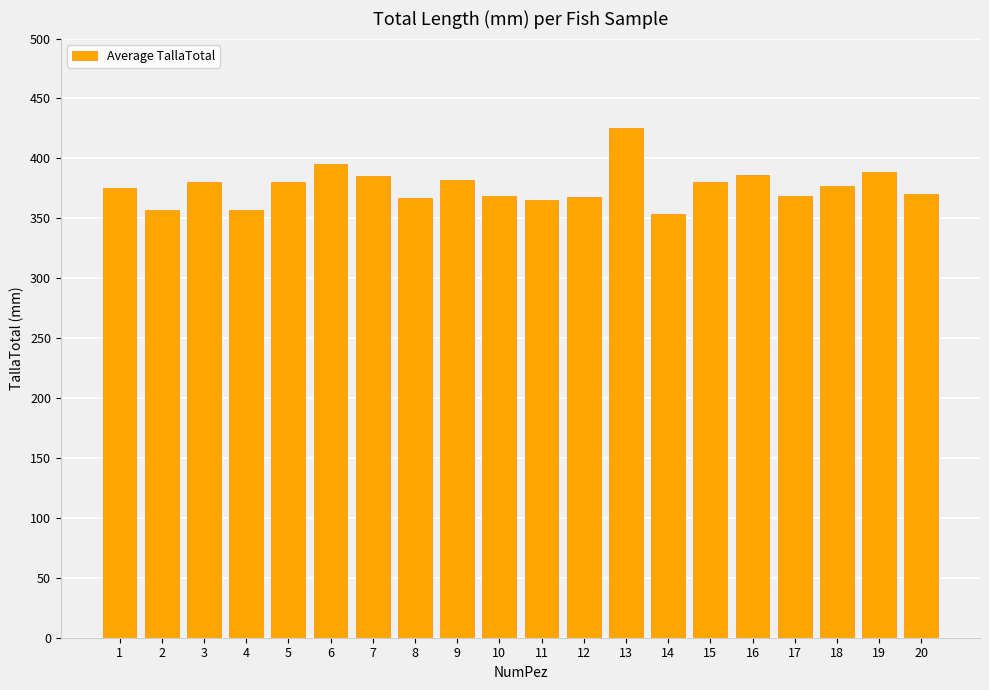

How many bars are there in total?

20